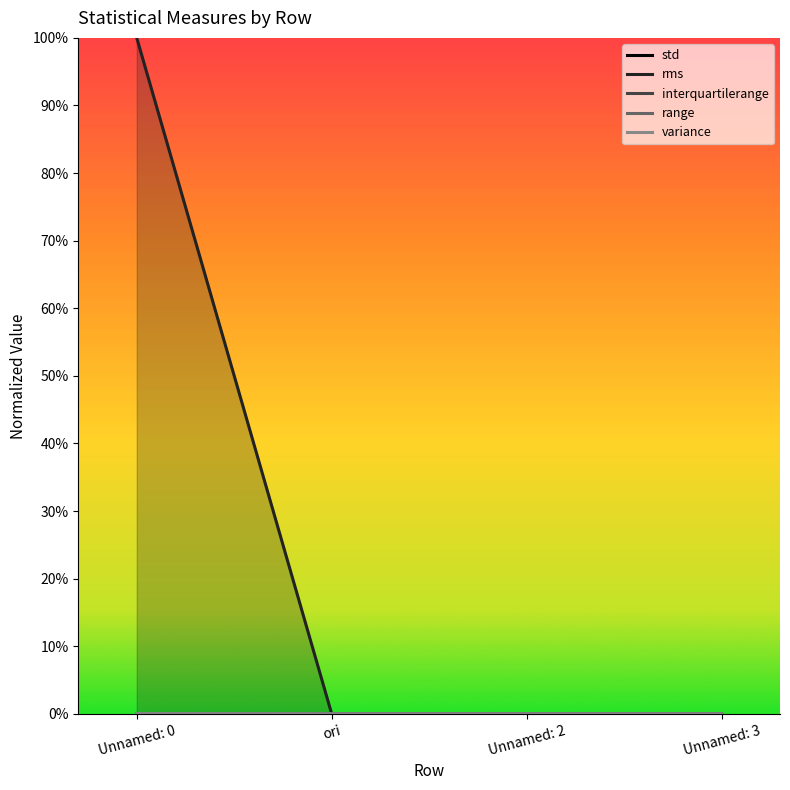

Between Unnamed: 0 and Unnamed: 2, which is larger?

Unnamed: 0